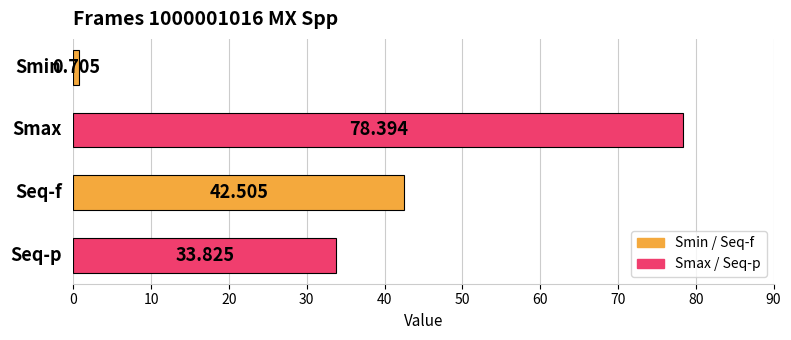

How many series are shown in this chart?

1